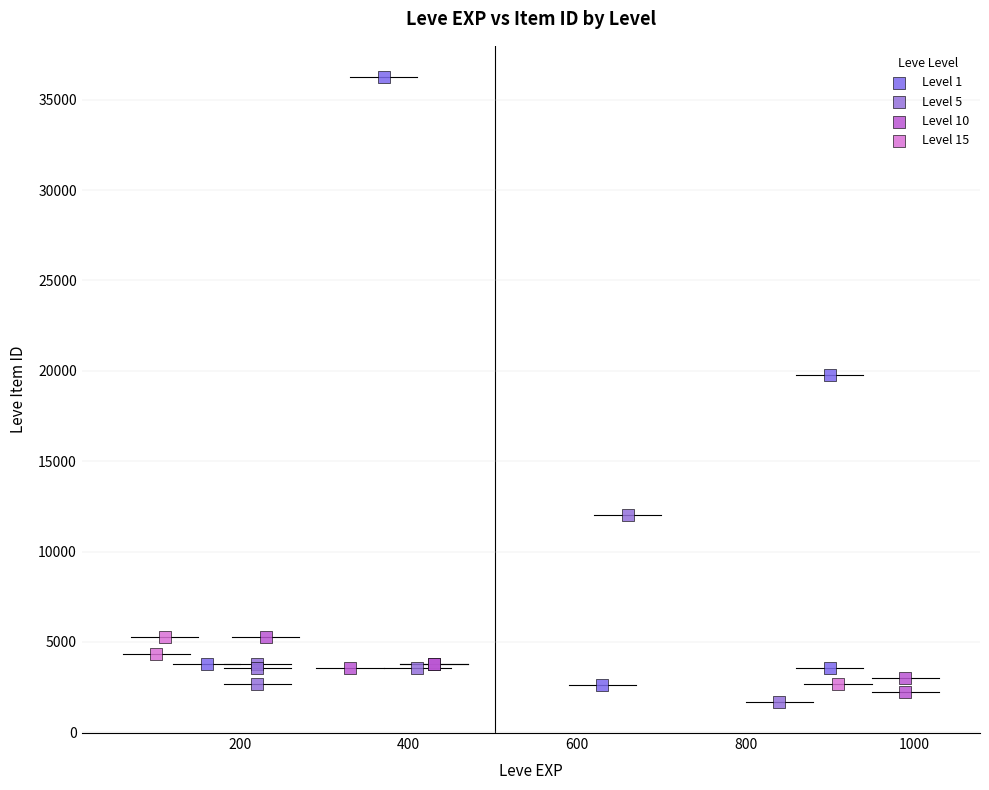

Which series reaches the minimum Y coordinate?

Level 5